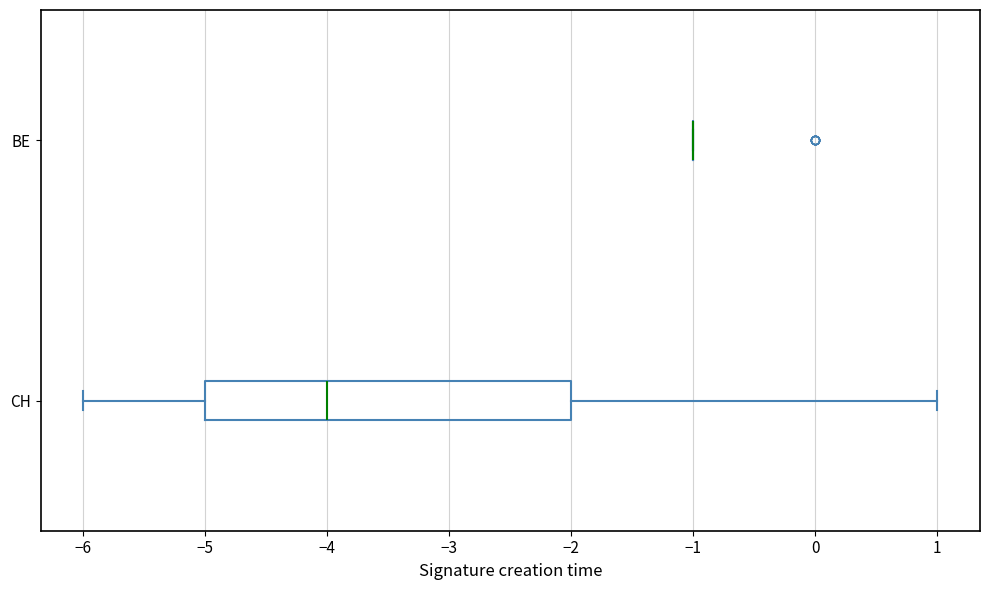

Which box is the widest, from its left edge to its right edge?

CH